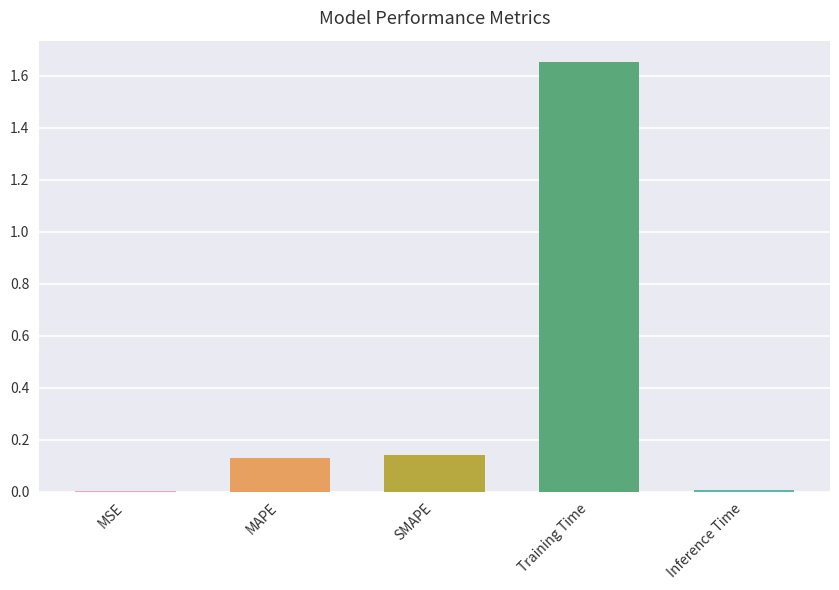

The chart shows a value of 2.5 at Training Time. True or false?

False